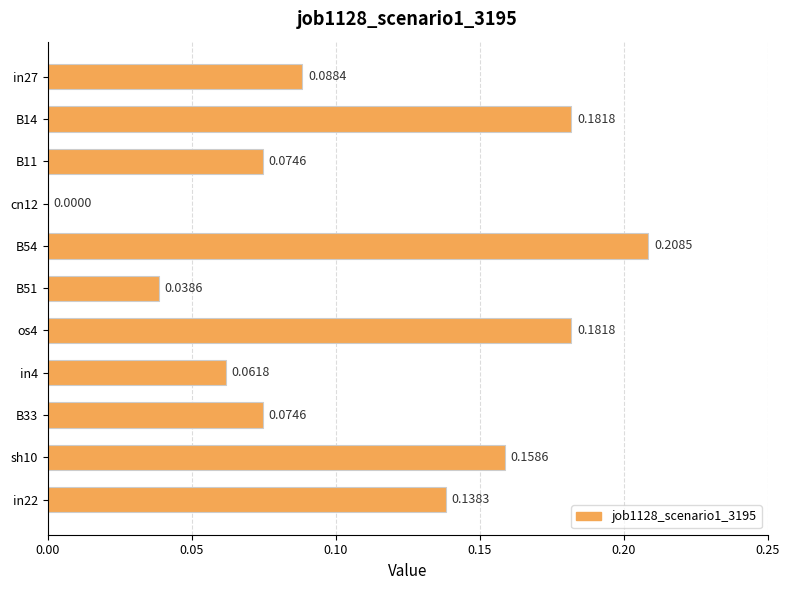

Between B14 and B33, which is larger?

B14